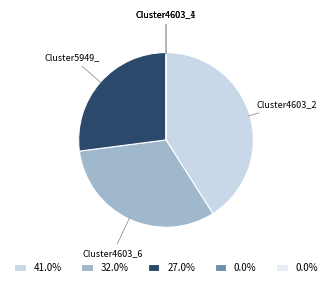

Which slice is the largest?

Cluster4603_2